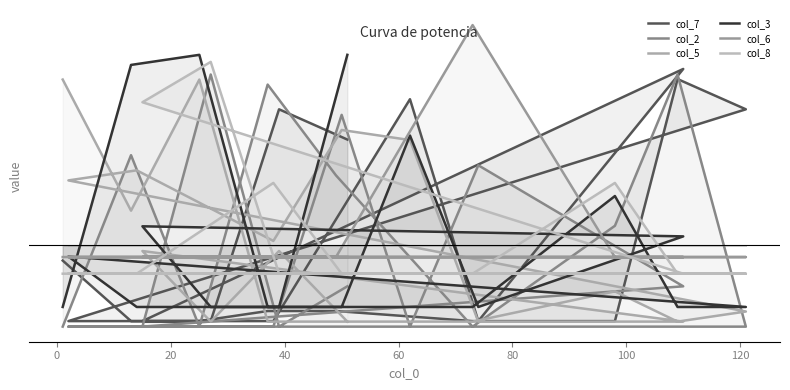

Does the chart display data point markers on the line(s)?

No